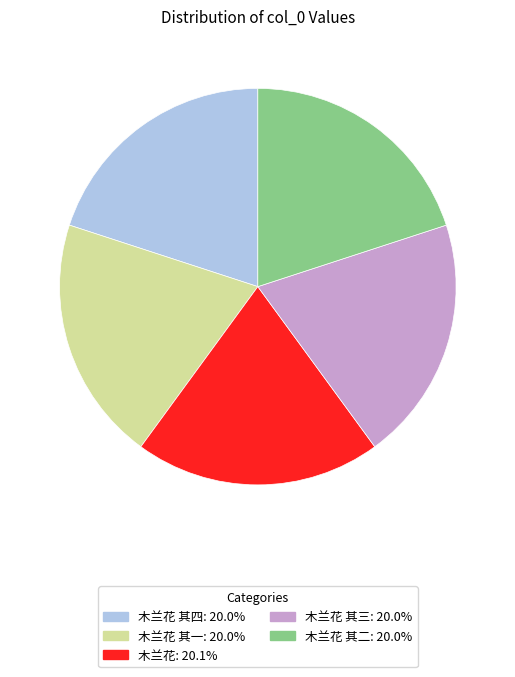

Is there a majority slice in this chart?

No